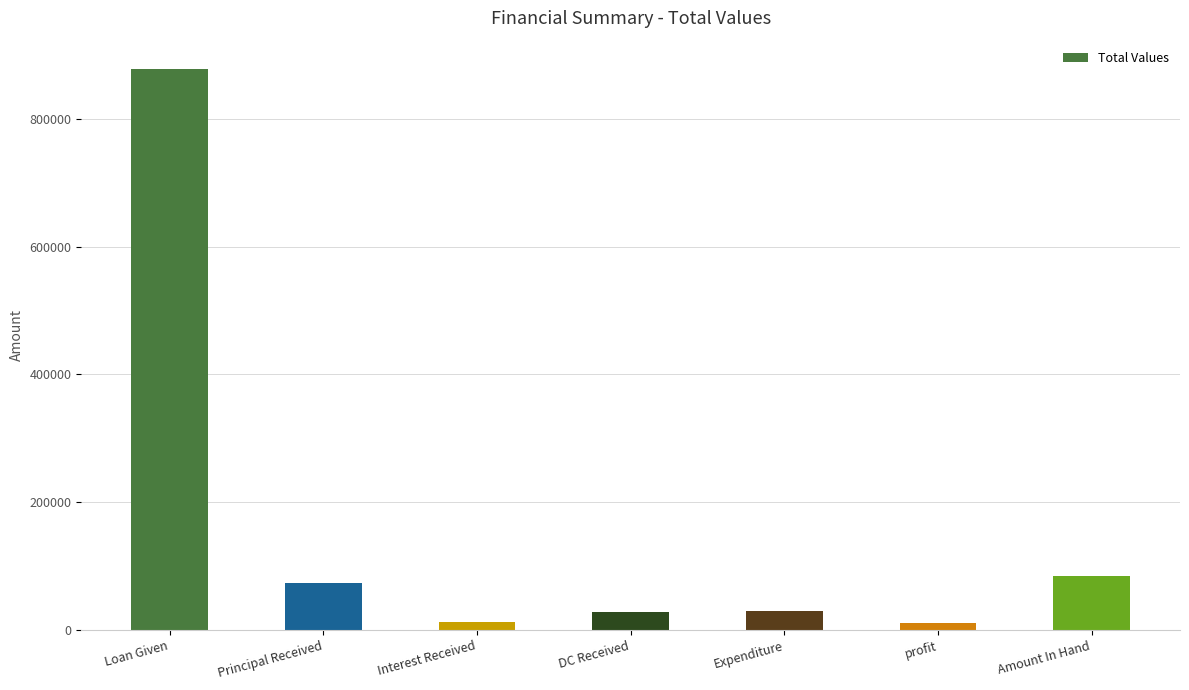

What is the label of the 3rd bar from the left?

Interest Received